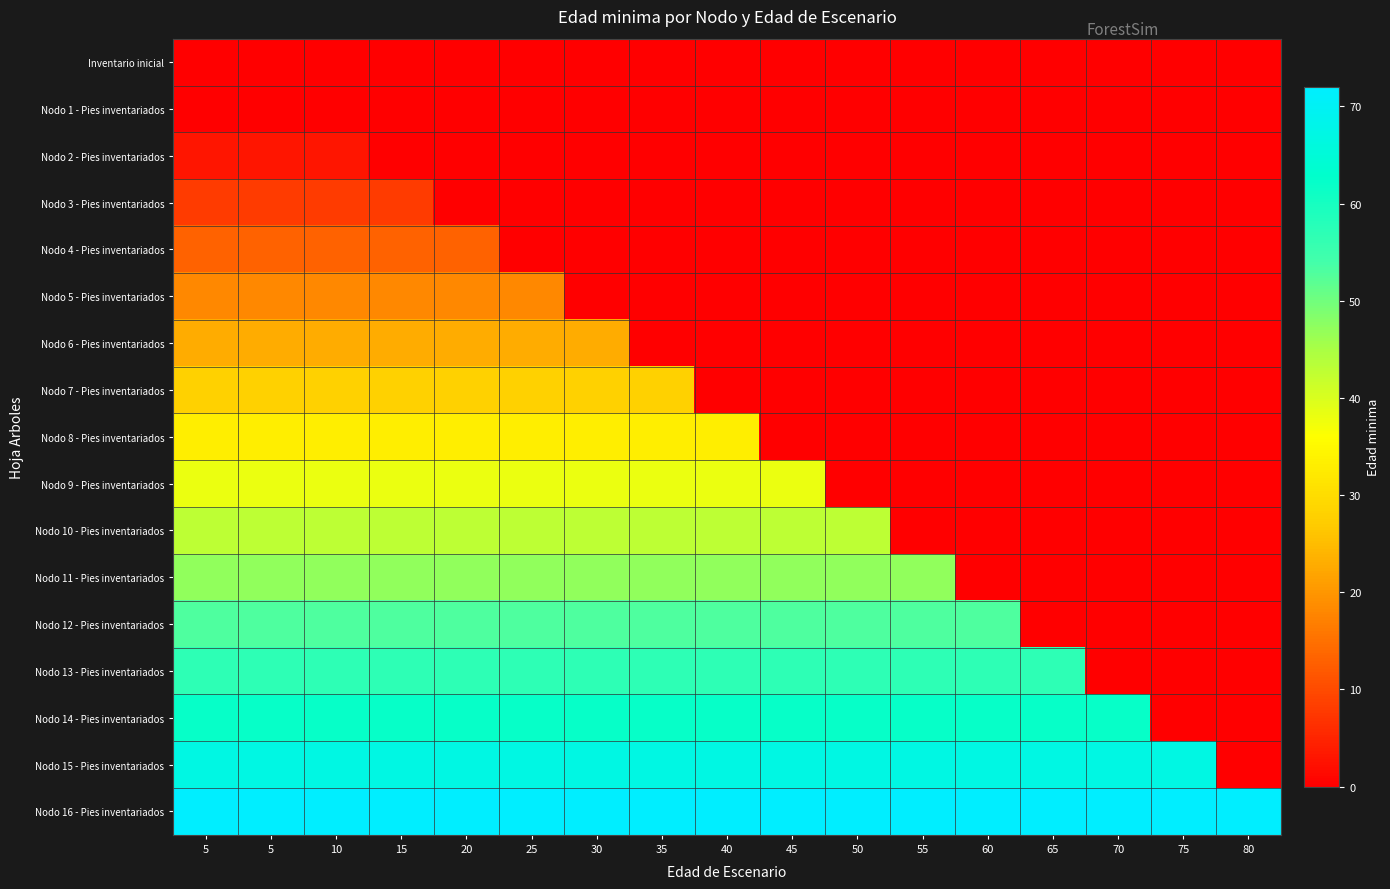

Which category has the highest value across all series?

5